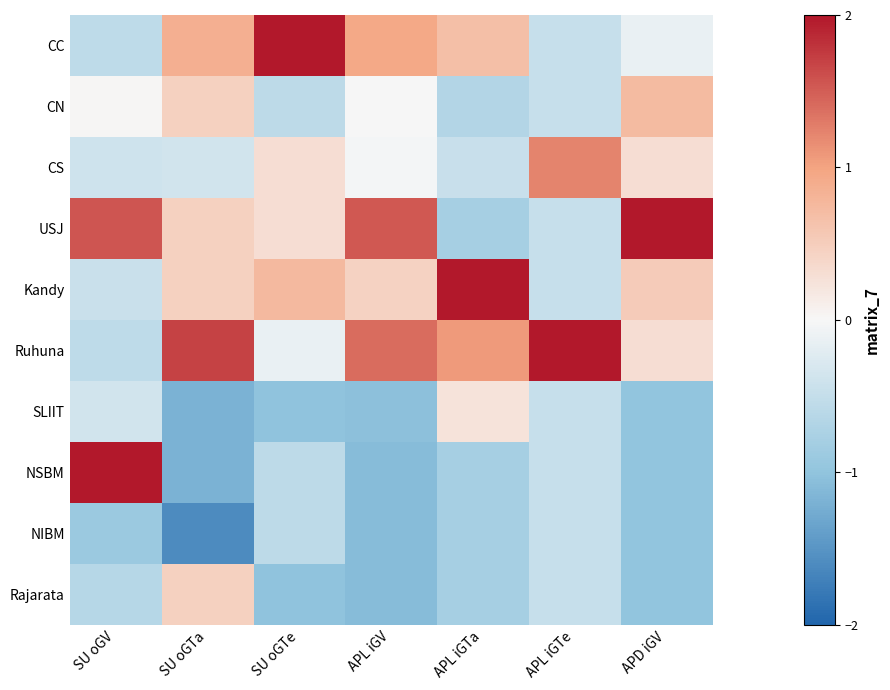

Reading left to right, what are all the values shown in this chart?

CC: SU oGV=-0.6	SU oGTa=0.9	SU oGTe=2.5	APL iGV=0.9	APL iGTa=0.7	APL iGTe=-0.5	APD iGV=-0.1
CN: SU oGV=0.0	SU oGTa=0.5	SU oGTe=-0.6	APL iGV=0.0	APL iGTa=-0.7	APL iGTe=-0.5	APD iGV=0.7
CS: SU oGV=-0.4	SU oGTa=-0.4	SU oGTe=0.3	APL iGV=-0.0	APL iGTa=-0.5	APL iGTe=1.2	APD iGV=0.3
USJ: SU oGV=1.6	SU oGTa=0.5	SU oGTe=0.3	APL iGV=1.5	APL iGTa=-0.8	APL iGTe=-0.5	APD iGV=2.2
Kandy: SU oGV=-0.4	SU oGTa=0.5	SU oGTe=0.7	APL iGV=0.5	APL iGTa=2.3	APL iGTe=-0.5	APD iGV=0.5
Ruhuna: SU oGV=-0.6	SU oGTa=1.7	SU oGTe=-0.1	APL iGV=1.4	APL iGTa=1.1	APL iGTe=2.6	APD iGV=0.3
SLIIT: SU oGV=-0.4	SU oGTa=-1.2	SU oGTe=-1.0	APL iGV=-1.0	APL iGTa=0.2	APL iGTe=-0.5	APD iGV=-1.0
NSBM: SU oGV=2.3	SU oGTa=-1.2	SU oGTe=-0.6	APL iGV=-1.1	APL iGTa=-0.8	APL iGTe=-0.5	APD iGV=-1.0
NIBM: SU oGV=-0.9	SU oGTa=-1.6	SU oGTe=-0.6	APL iGV=-1.1	APL iGTa=-0.8	APL iGTe=-0.5	APD iGV=-1.0
Rajarata: SU oGV=-0.6	SU oGTa=0.5	SU oGTe=-1.0	APL iGV=-1.1	APL iGTa=-0.8	APL iGTe=-0.5	APD iGV=-1.0